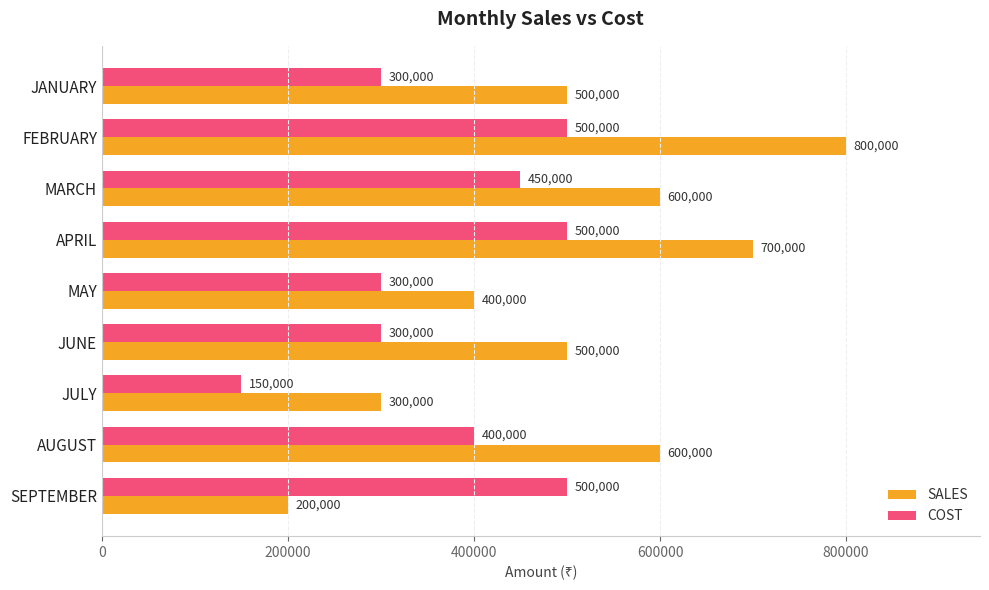

Count the COST values in the range 300000 to 500000.

8